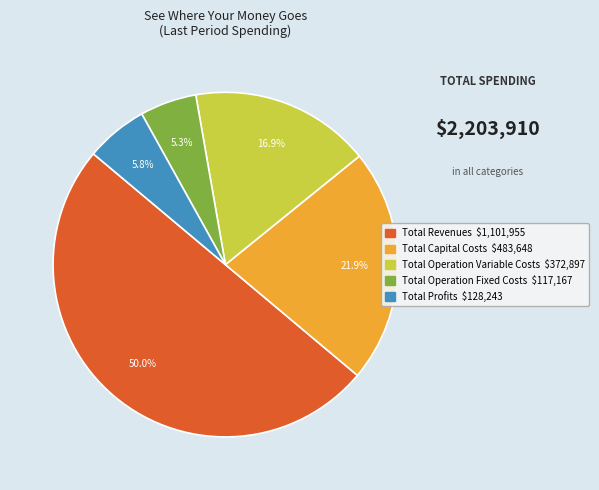

What is the largest slice in the pie chart?

Total Revenues